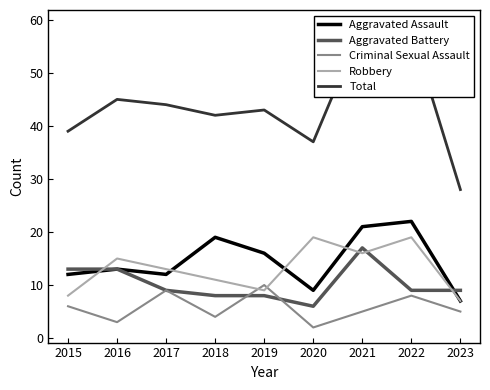

How many lines are shown in the chart?

5